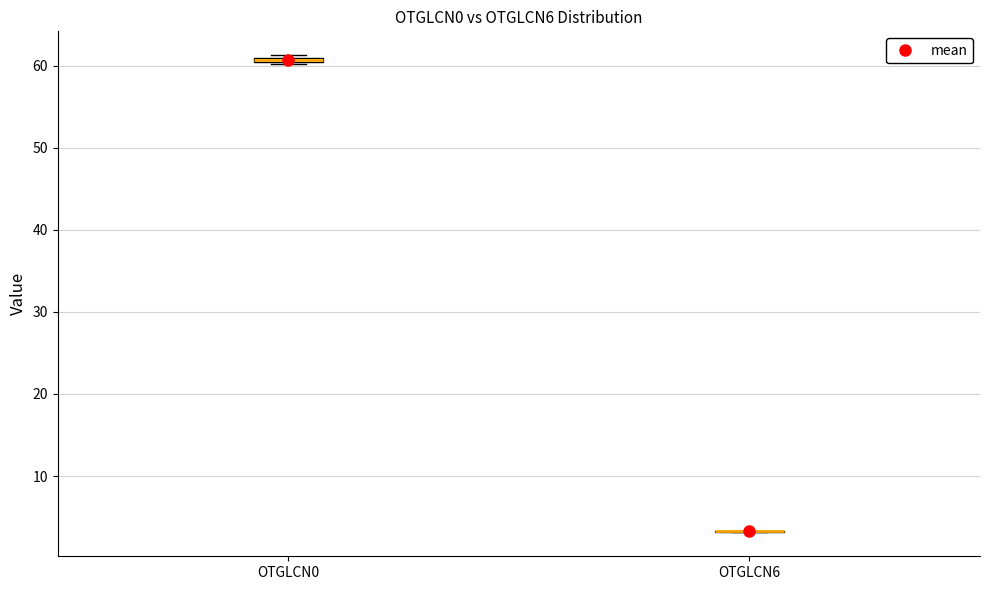

Where is the upper edge of the box for OTGLCN0 on the y-axis? The values are not printed on the chart, so give them approximately, as read against the axis.

61